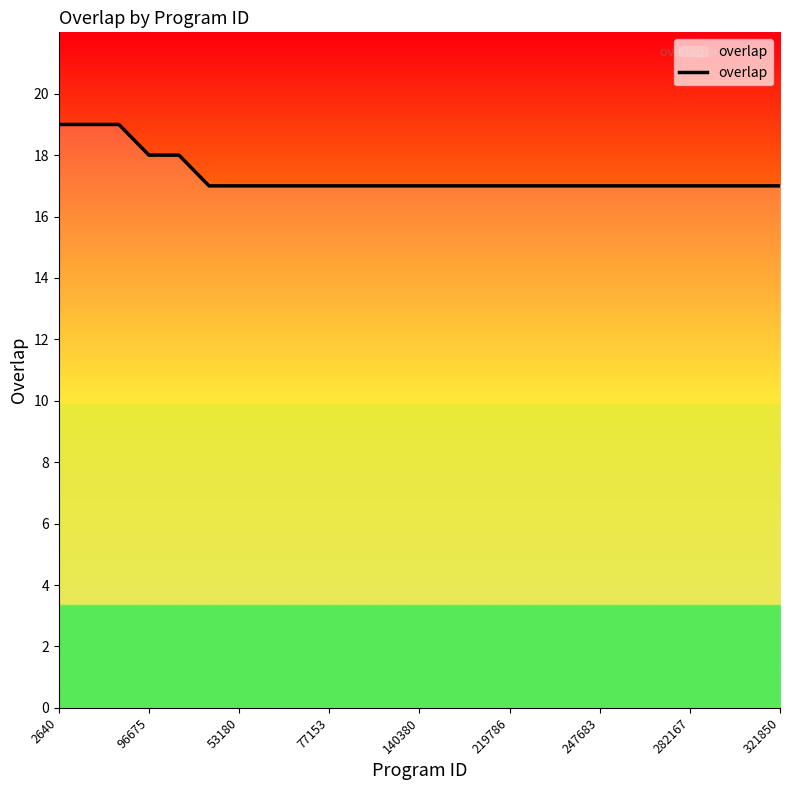

Reading left to right, transcribe all the data shown in this chart.

19	19	19	18	18	17	17	17	17	17	17	17	17	17	17	17	17	17	17	17	17	17	17	17	17